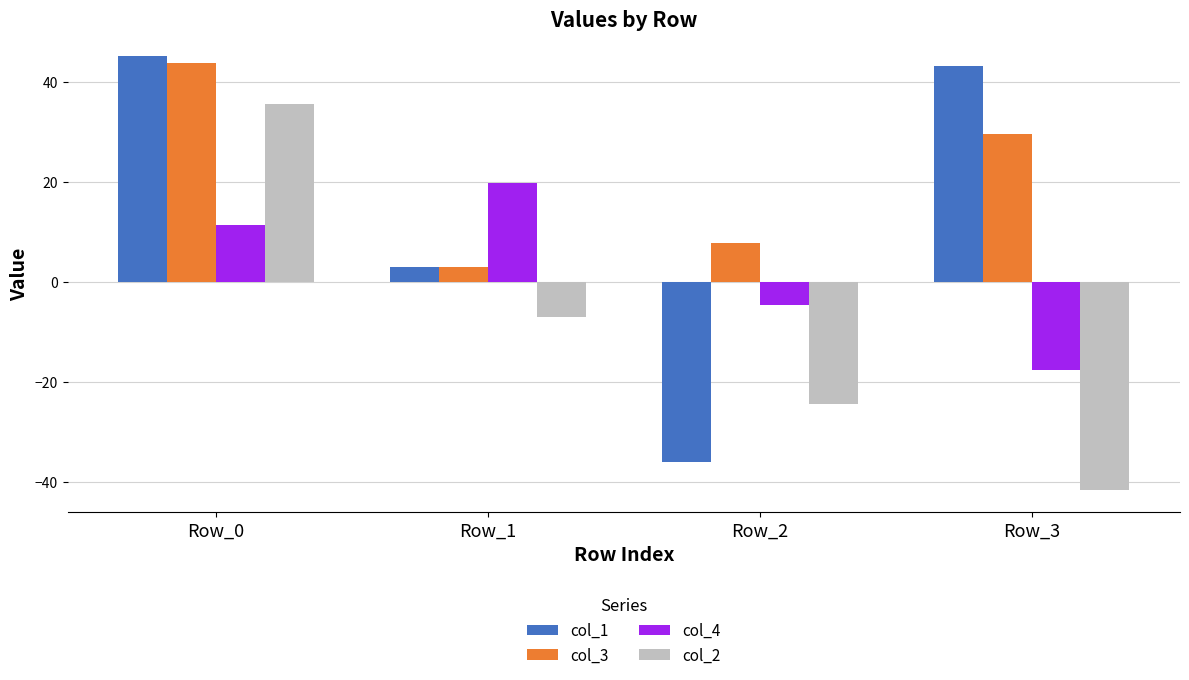

Reading left to right, list all the values displayed in this chart.

col_1: 45.1	3.0	-36.0	43.1
col_3: 43.7	3.0	7.7	29.5
col_4: 11.4	19.8	-4.7	-17.5
col_2: 35.5	-7.0	-24.5	-41.7